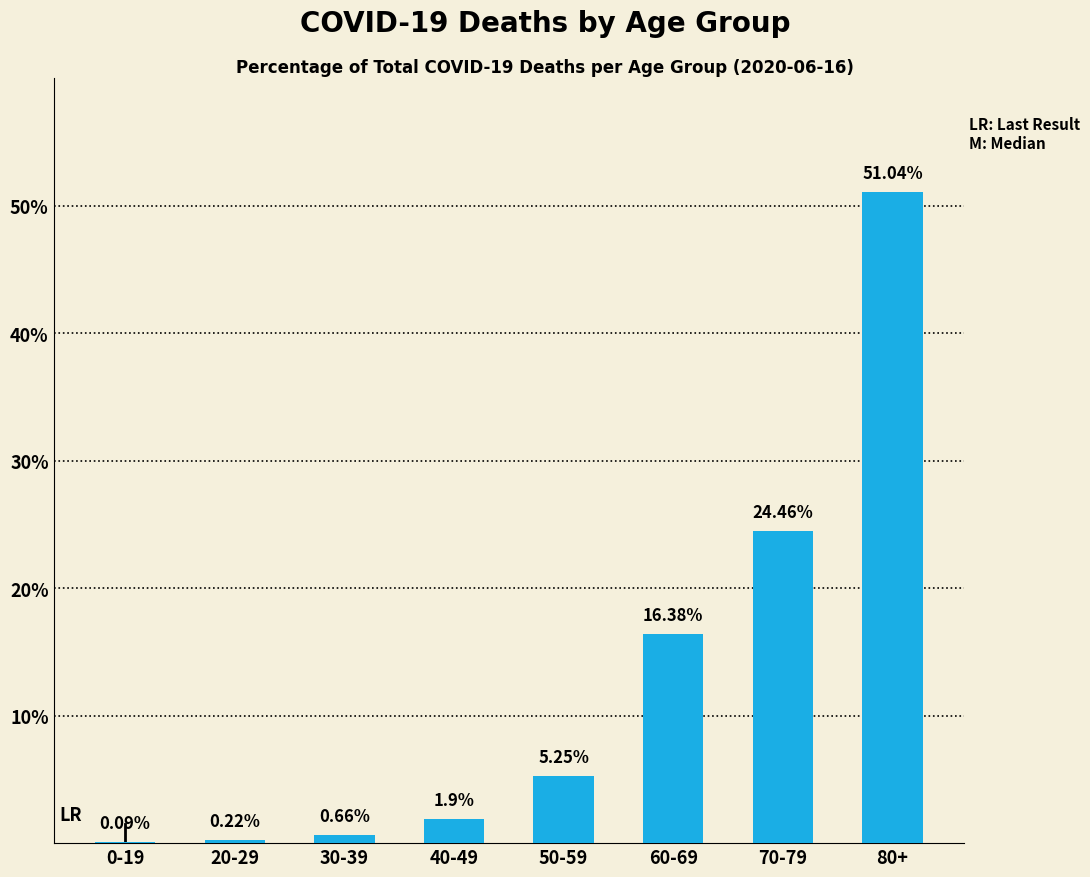

What is the sum of all values?

100.0